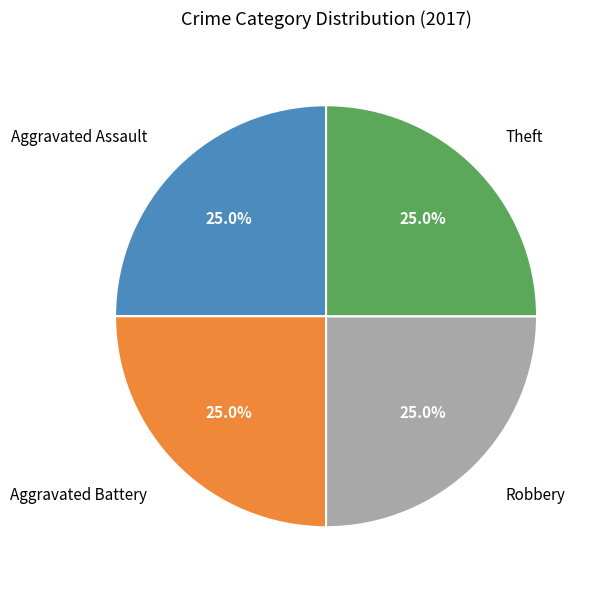

Is there any slice that represents more than half of the pie?

No